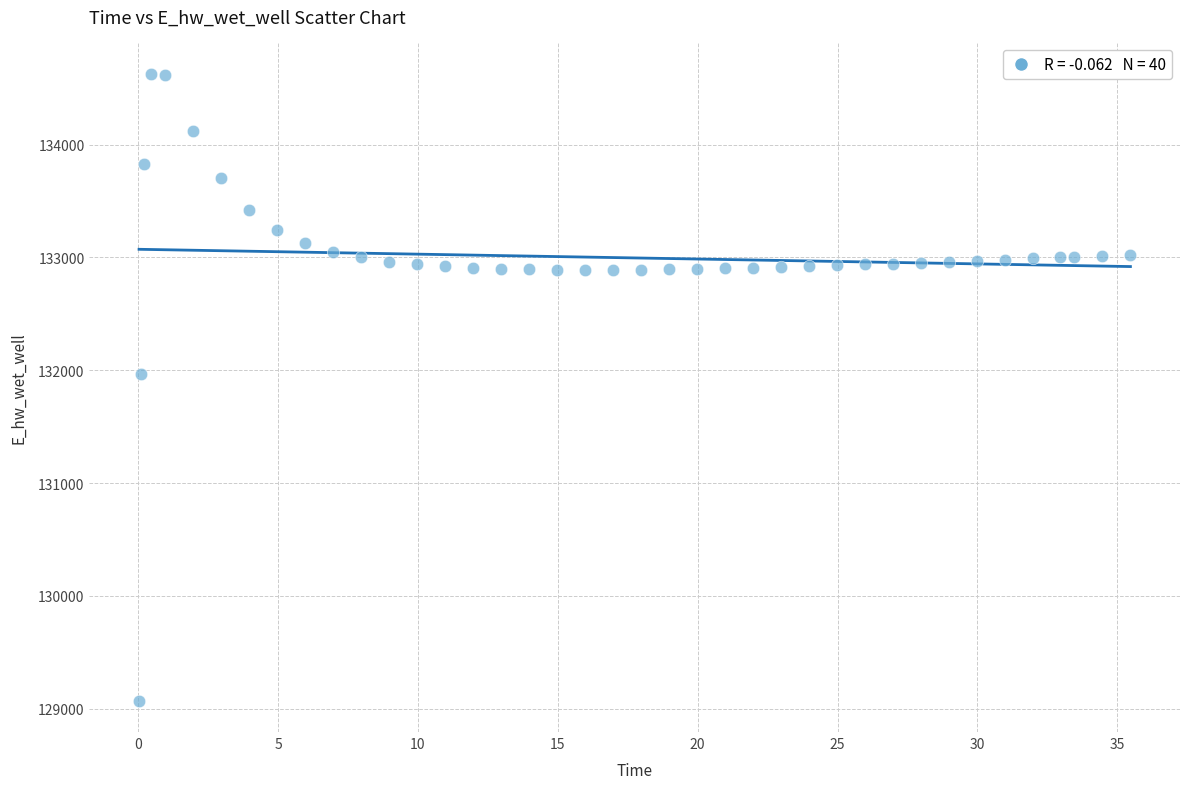

What Y value in the scatter plot is closest to 131849?

131970.0